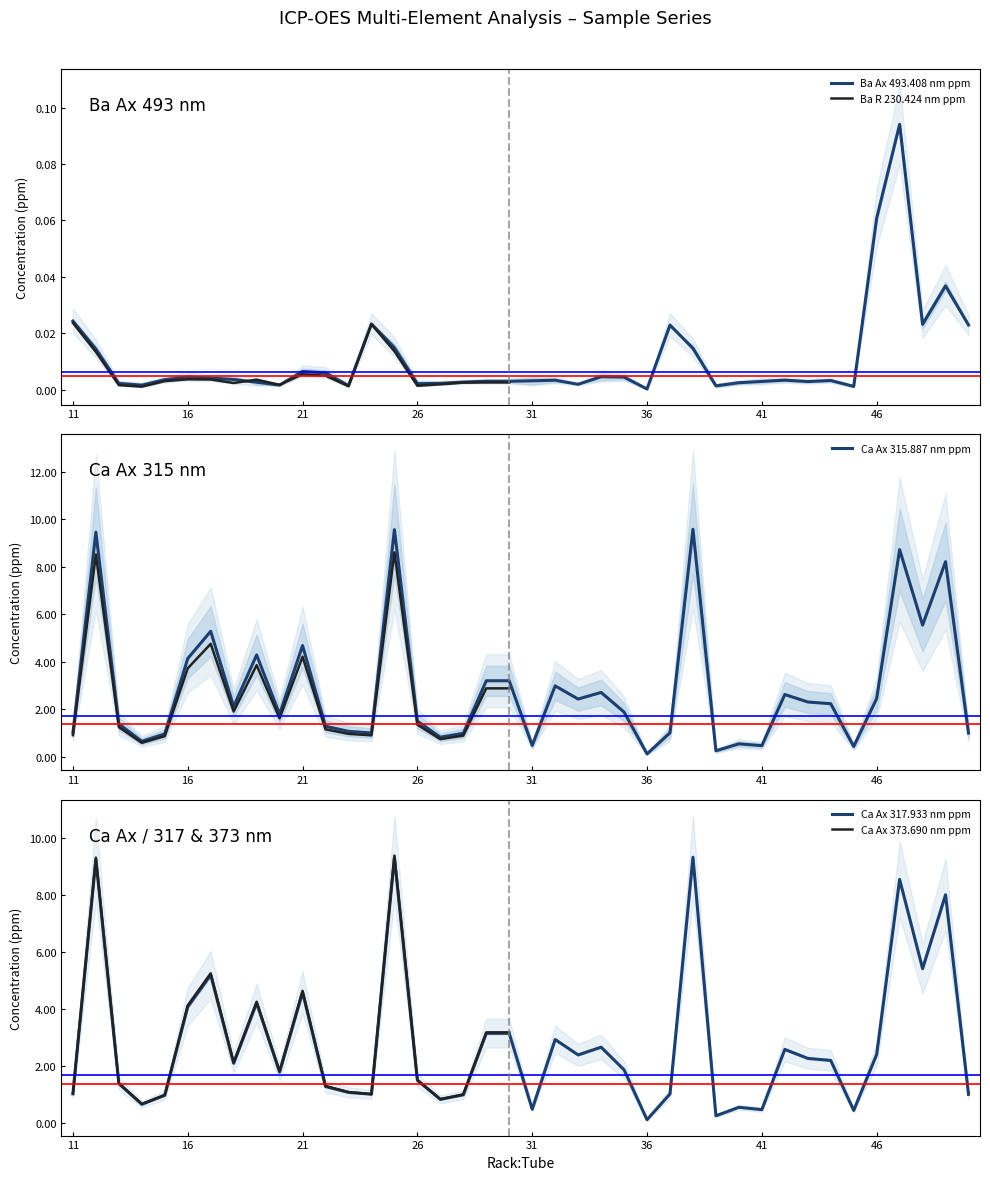

Between 14 and 46, which is larger?

46